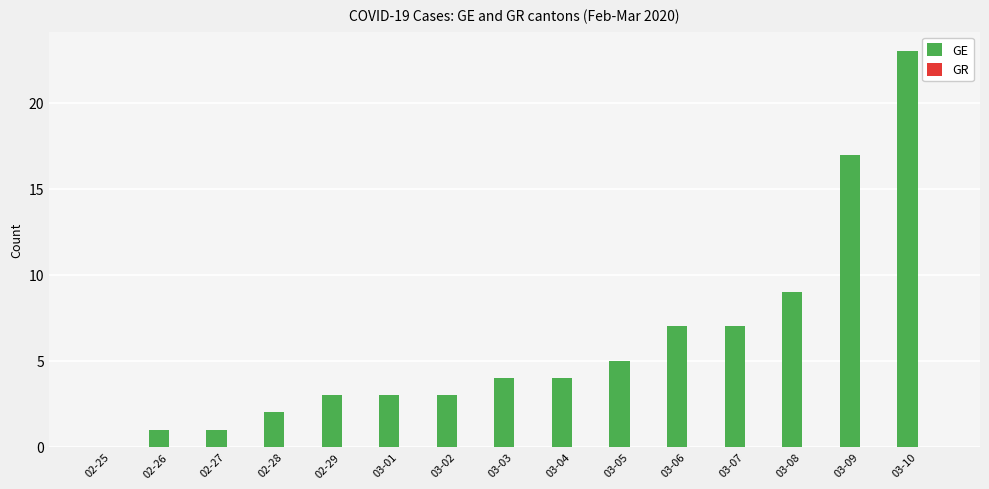

Which category has the highest value across all series?

03-10